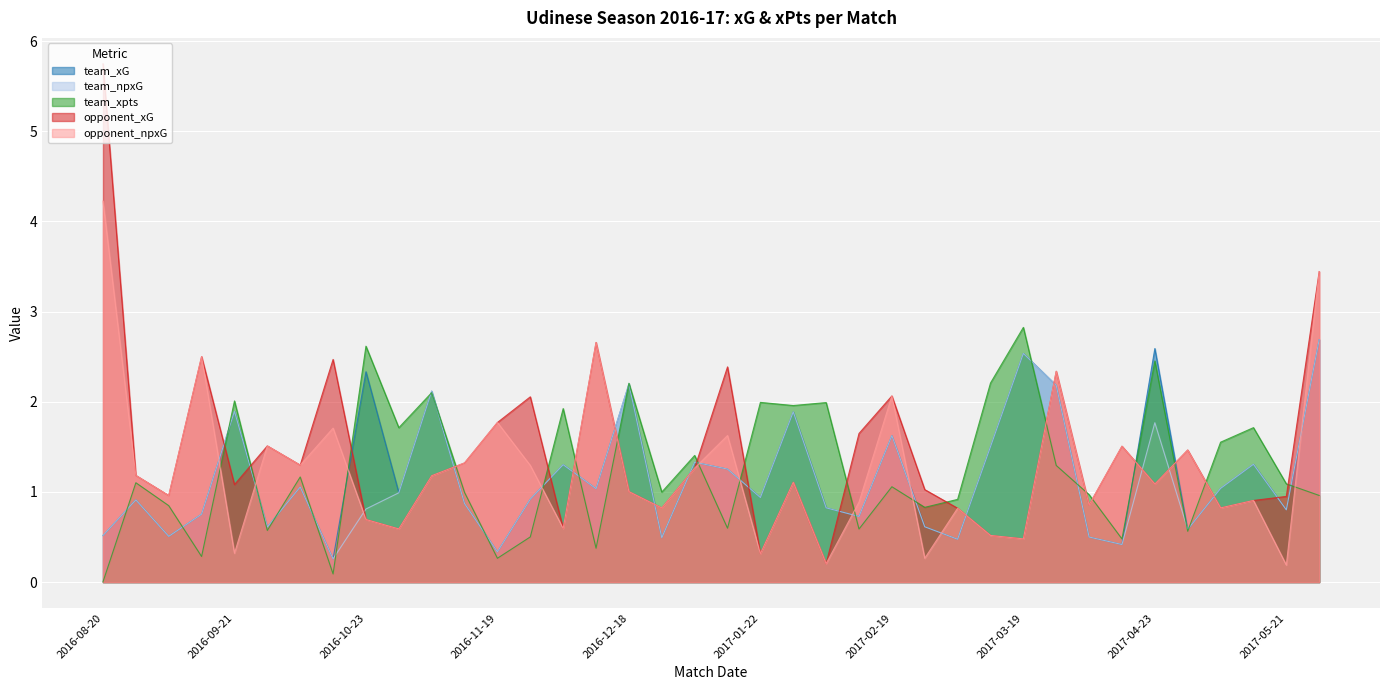

What is the spread (max minus min) of values at 2017-05-14?

0.8